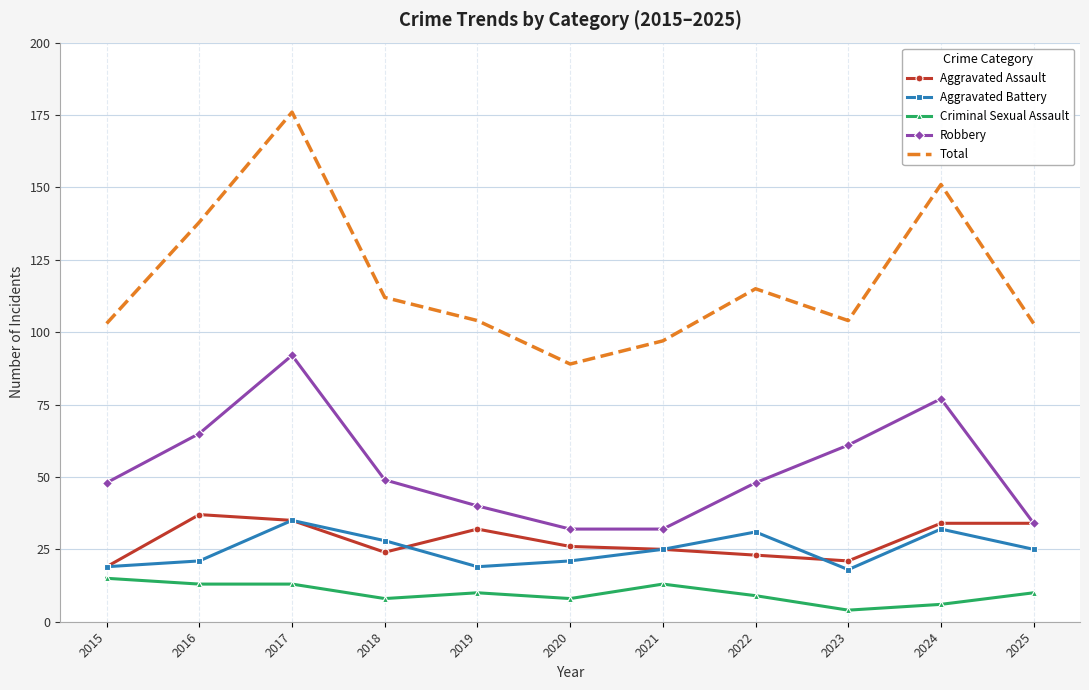

True or false: Aggravated Battery and Criminal Sexual Assault cross at least once.

False